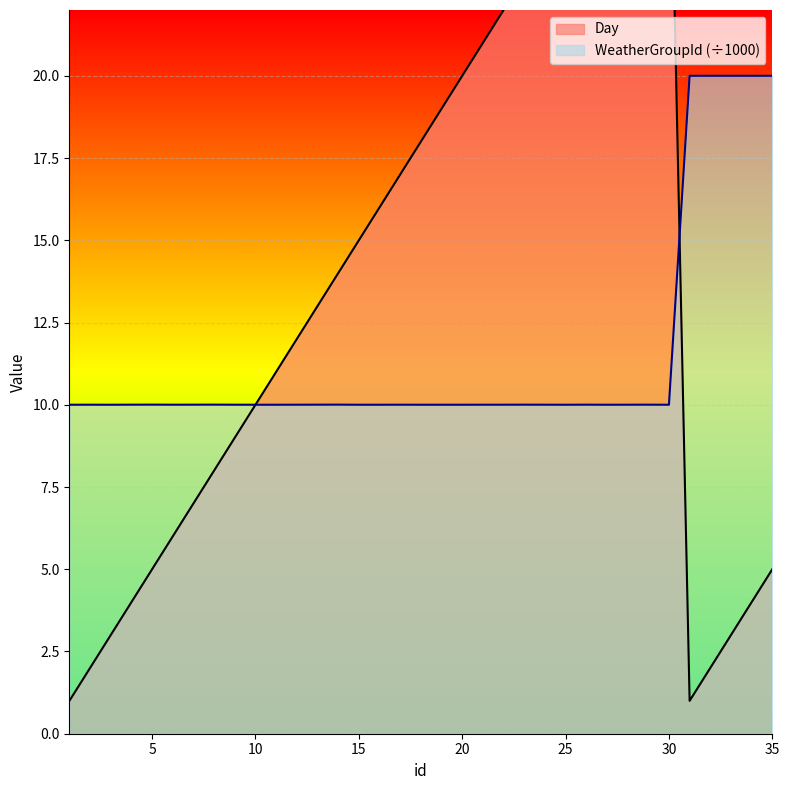

Is the value of Day at 25 greater than the value of WeatherGroupId at 27?

Yes